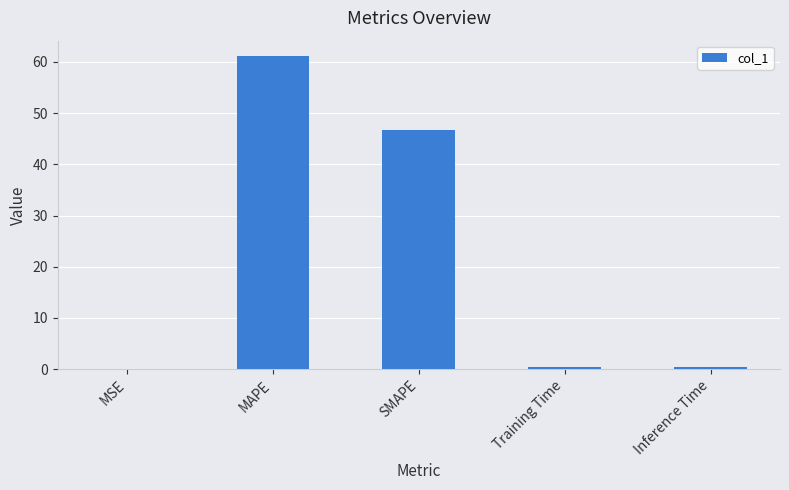

At which category does the chart reach its peak across all series?

MAPE